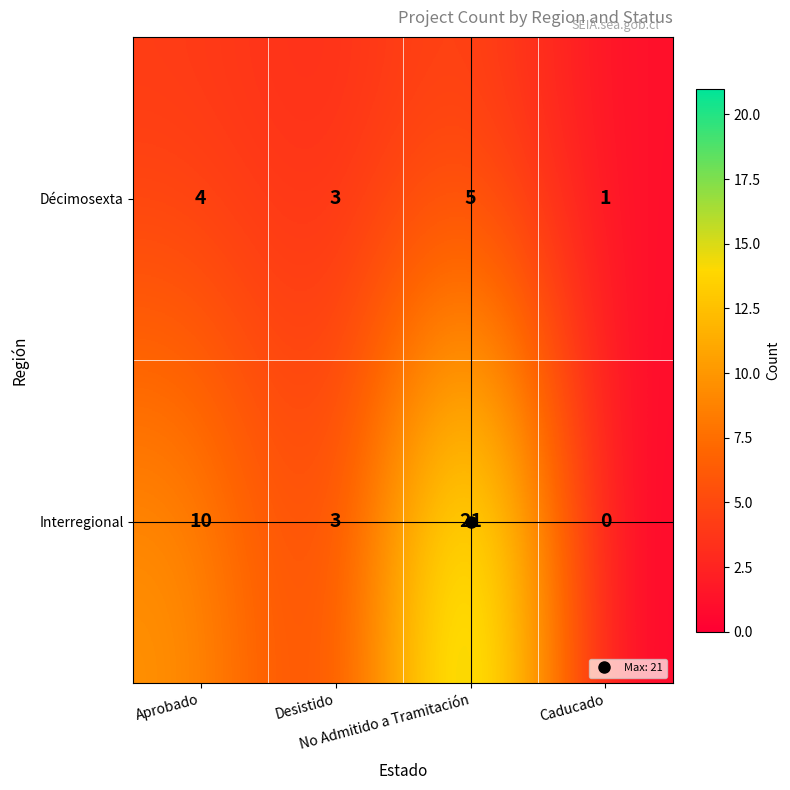

Which series has the widest spread of values?

Interregional